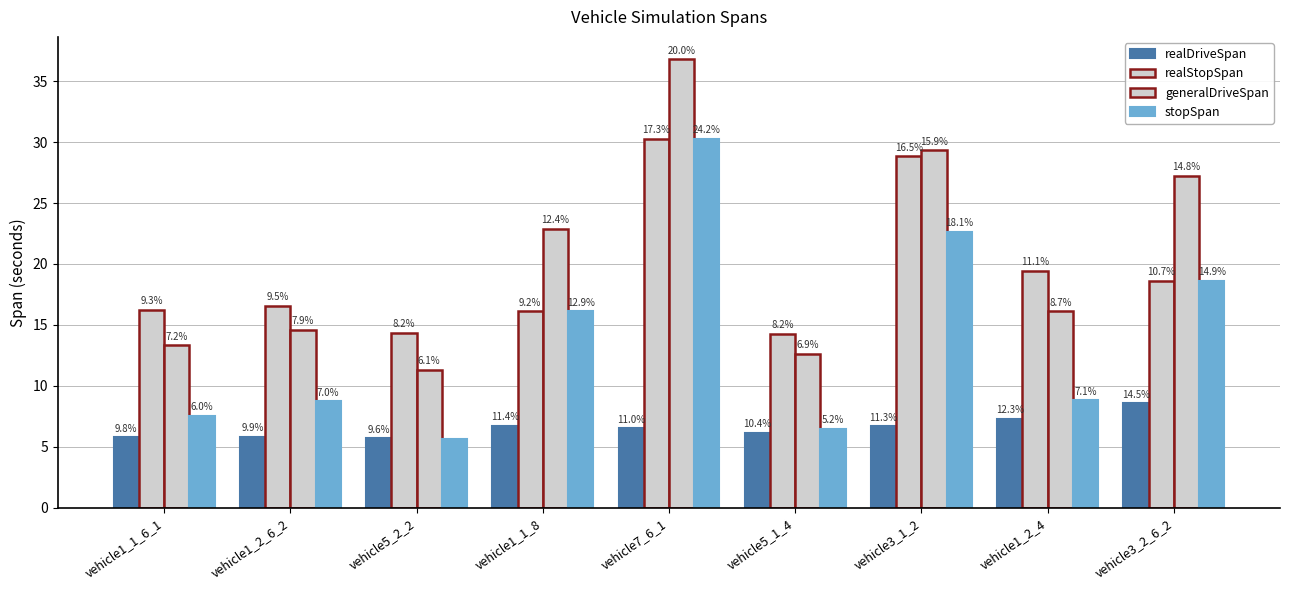

How many bars are there in total?

36